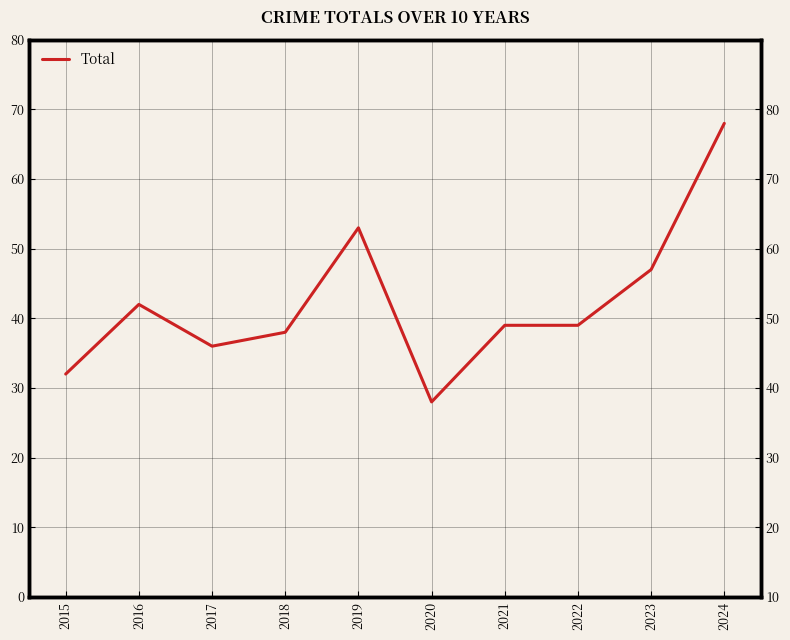

Where is the data nearest to the value 48?

2023